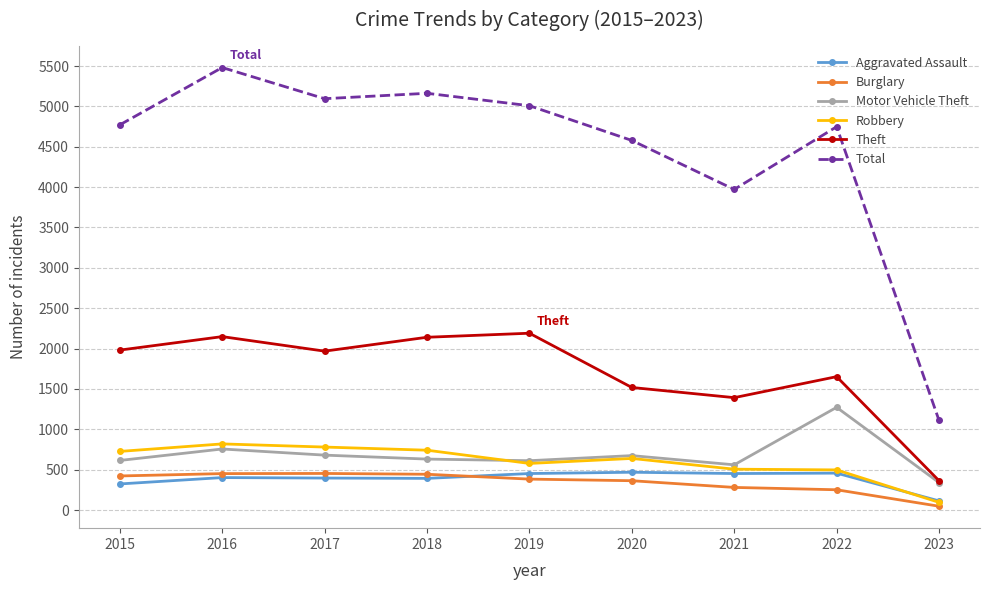

What is the total value across all series at 2018?

9509